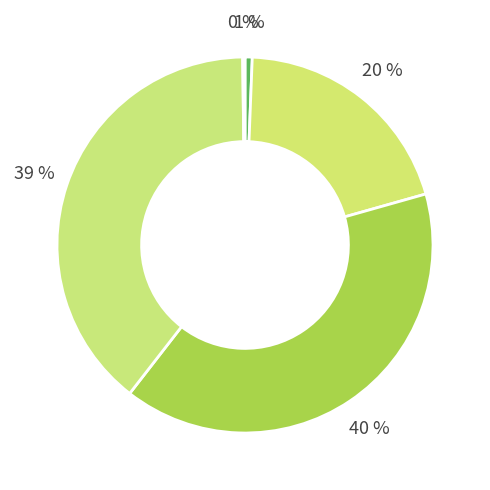

To the nearest percent, what is the difference between the largest and smallest slice percentages?

40%